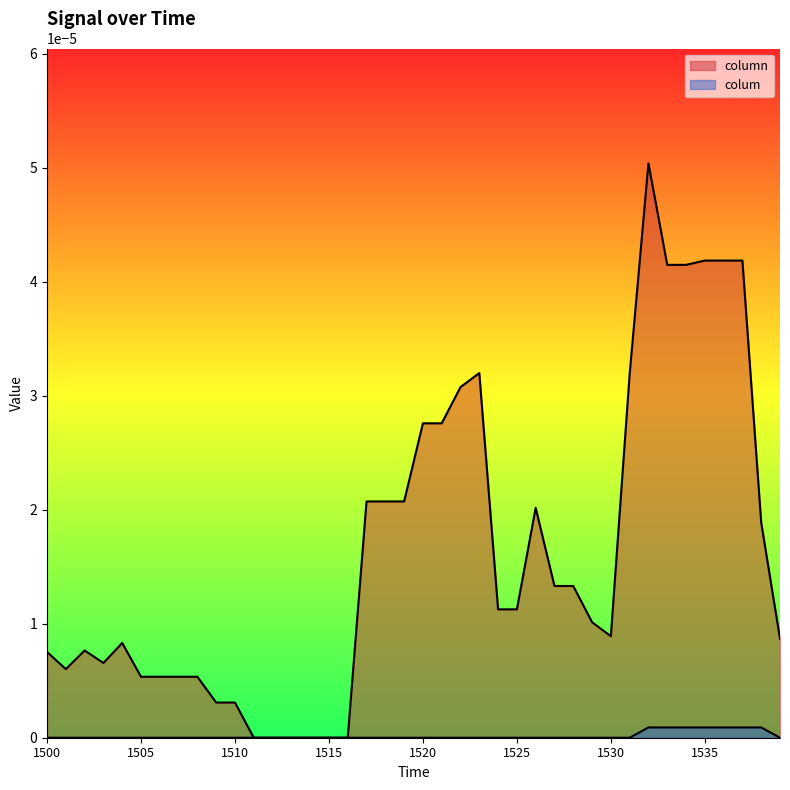

The value of colum at 1532 is 0.0. True or false?

False